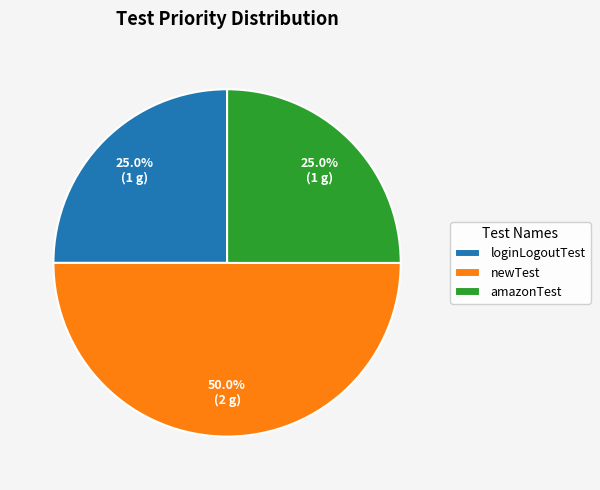

Which category has the biggest portion of the pie?

newTest